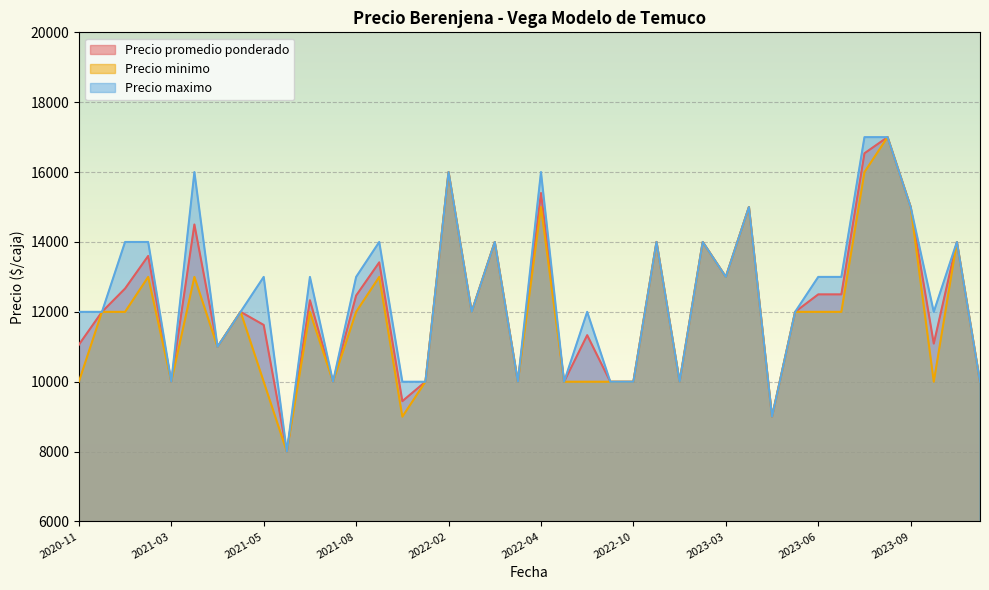

Rank the series by their average value, from lowest to highest.

Precio minimo, Precio promedio ponderado, Precio maximo